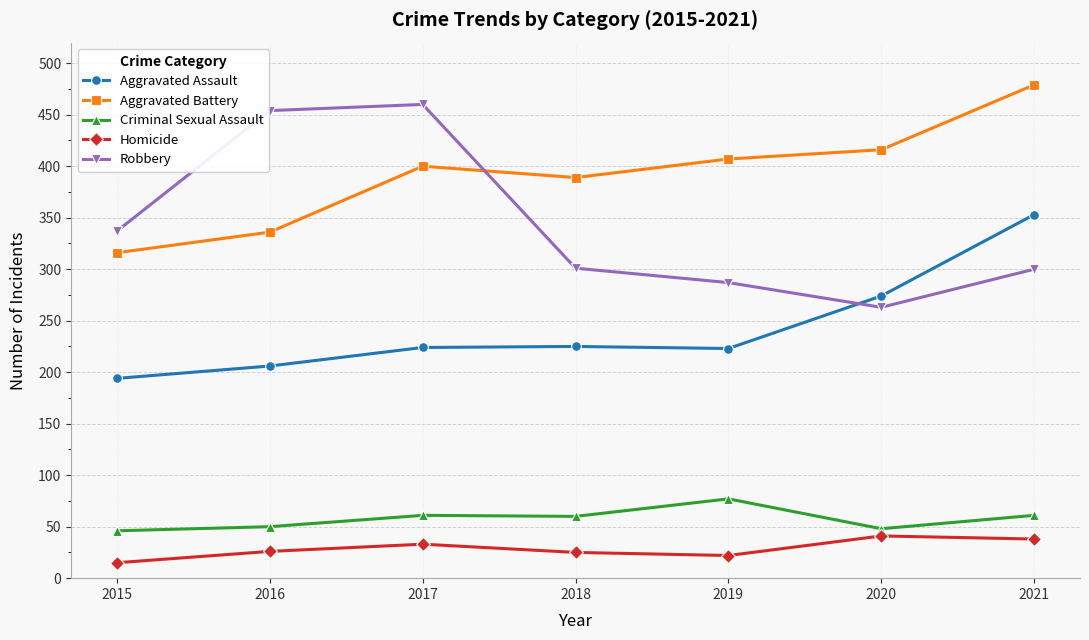

The value of Aggravated Battery at 2016 is 336. True or false?

True